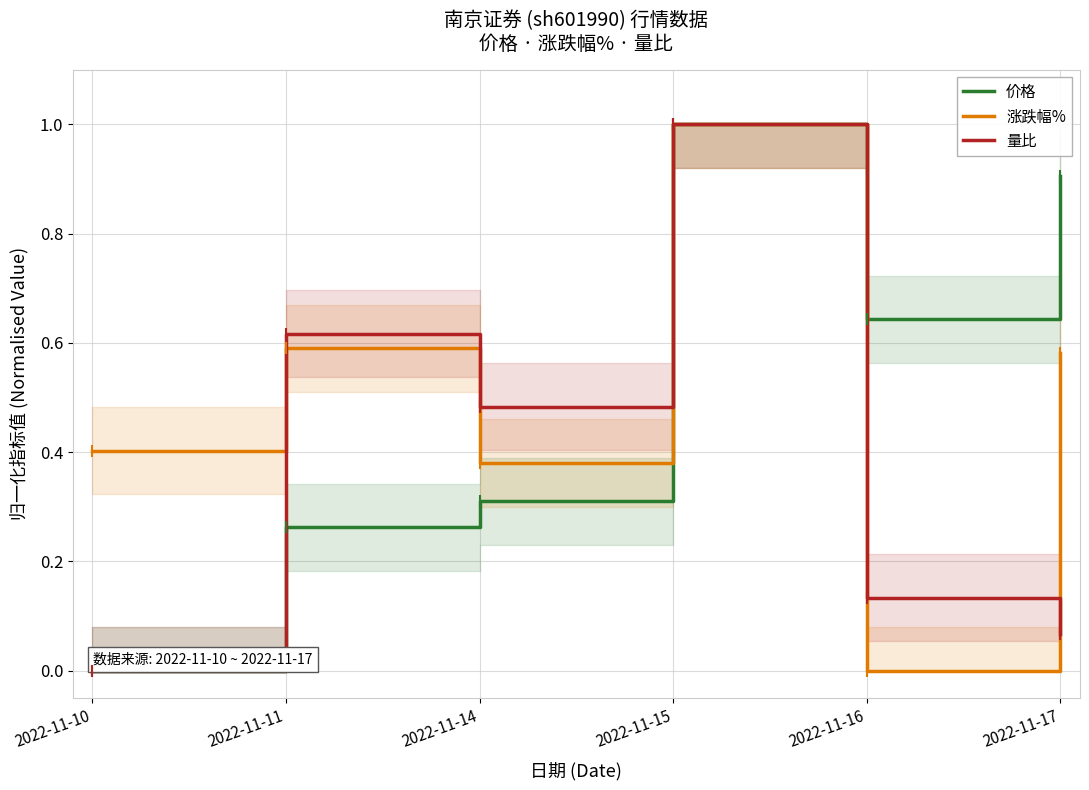

How many values in 涨跌幅% are above zero?

5